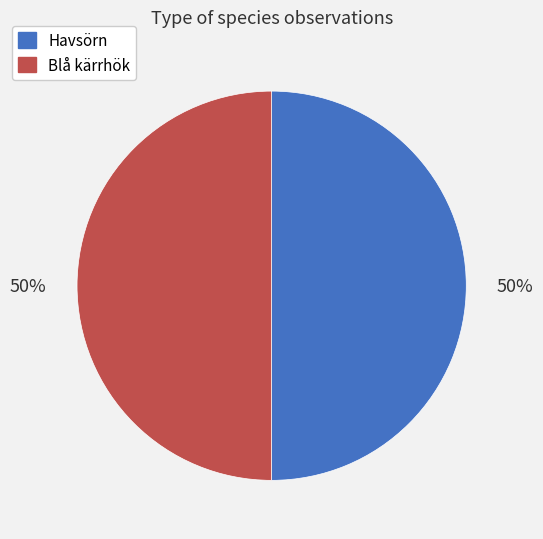

Is the sum of Blå kärrhök and Havsörn greater than half?

Yes